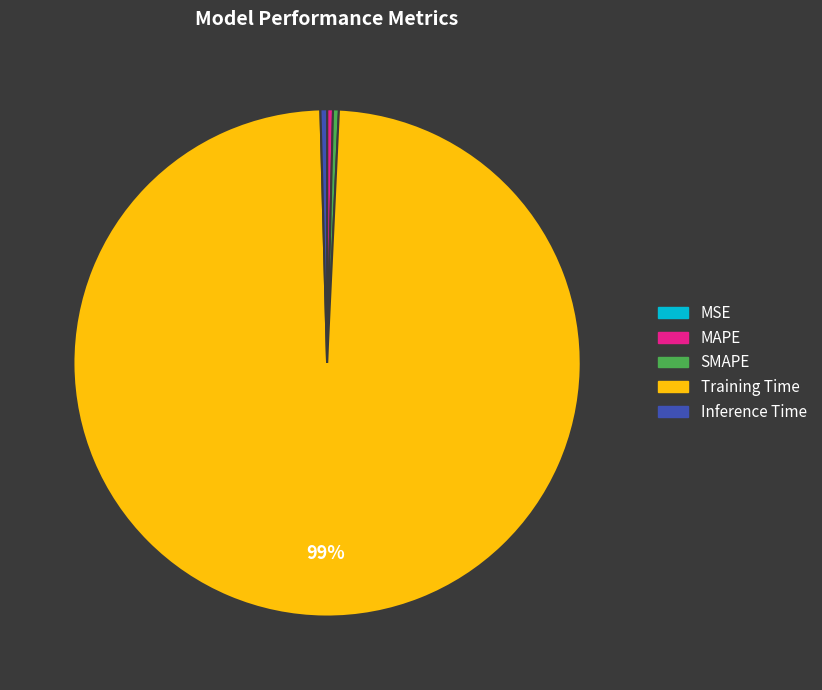

Is it true that MAPE is 0% of the pie?

True